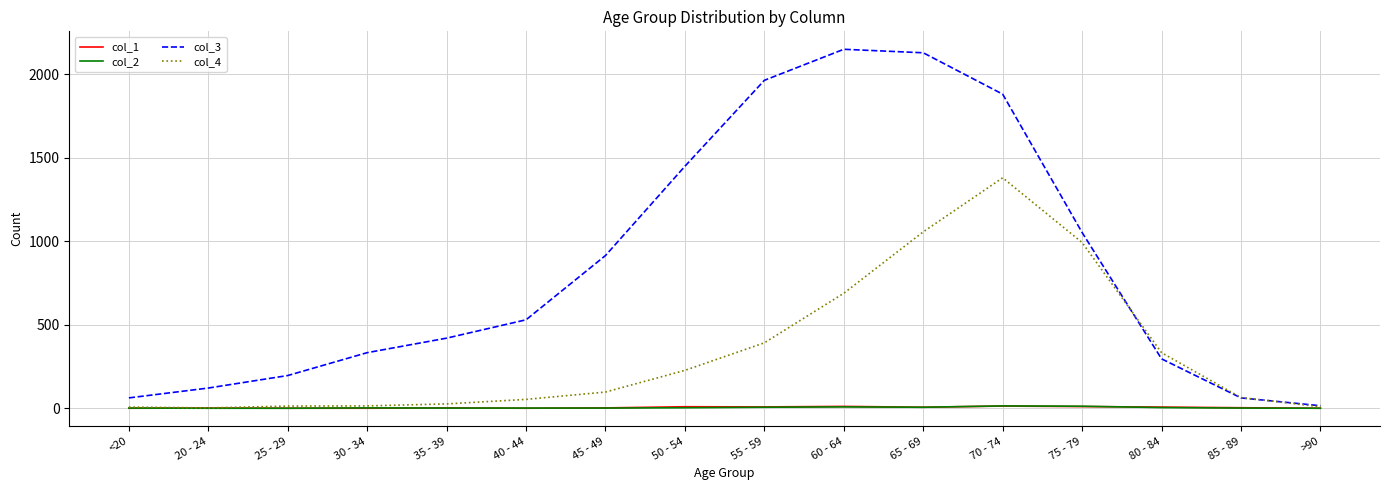

What is the maximum value shown in the chart?

2151